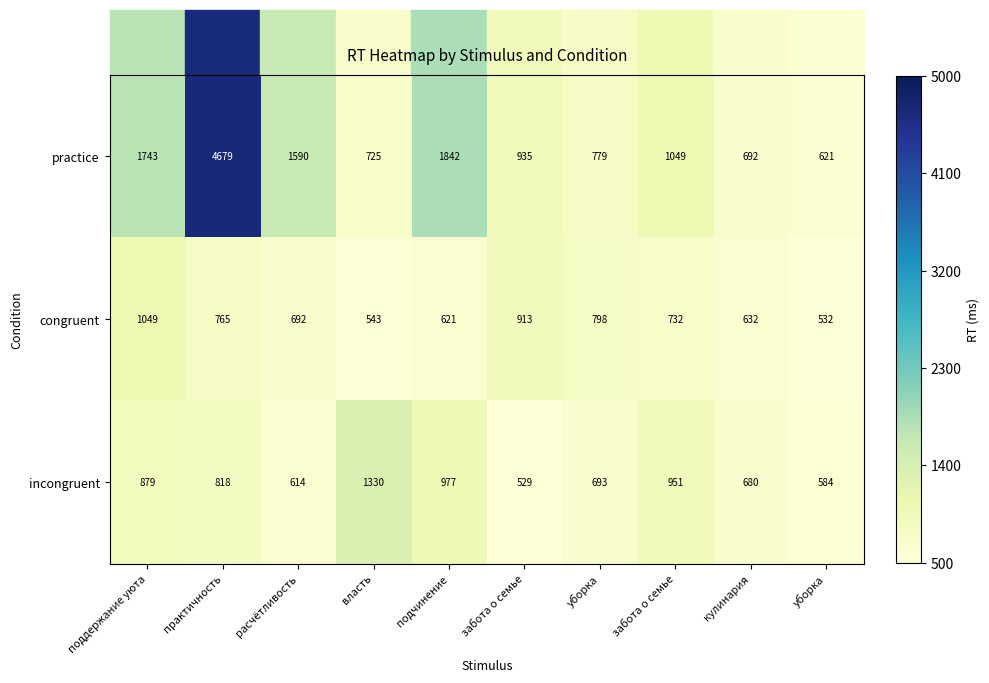

How many data points in practice are less than 1049?

5